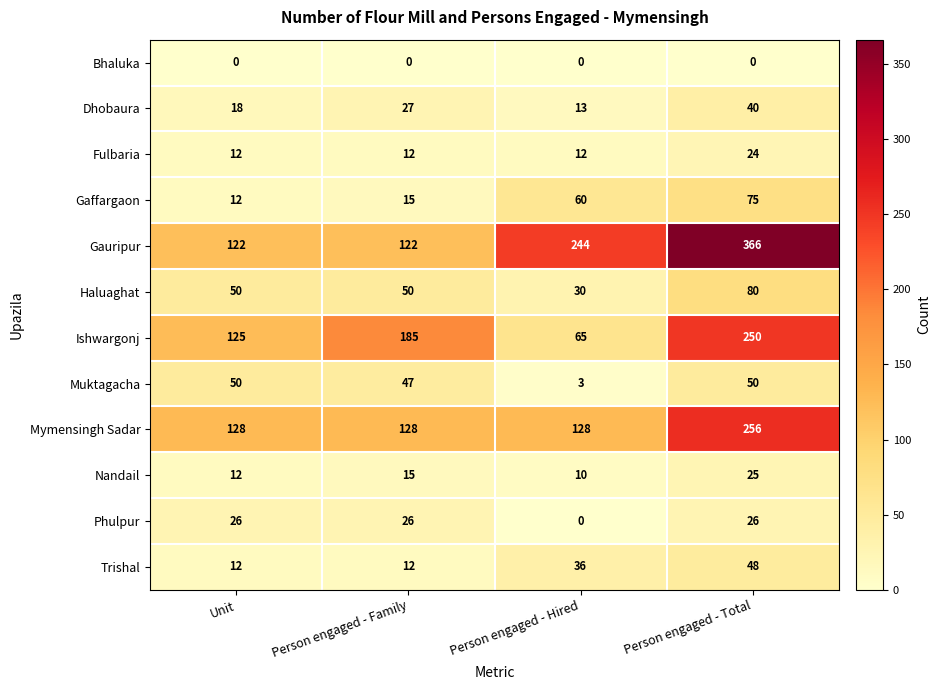

Which series has the largest range (max minus min)?

Gauripur